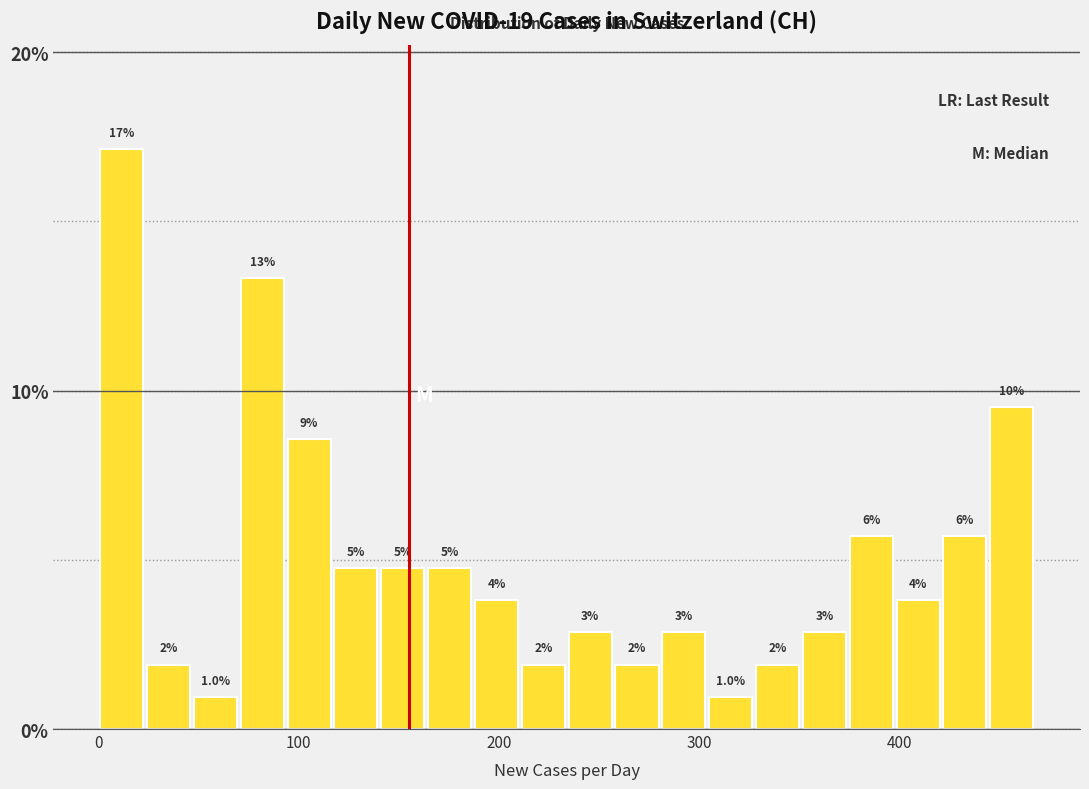

Around what value on the x-axis is the tallest bar? Give the approximate position of its centre, as read against the axis.

10